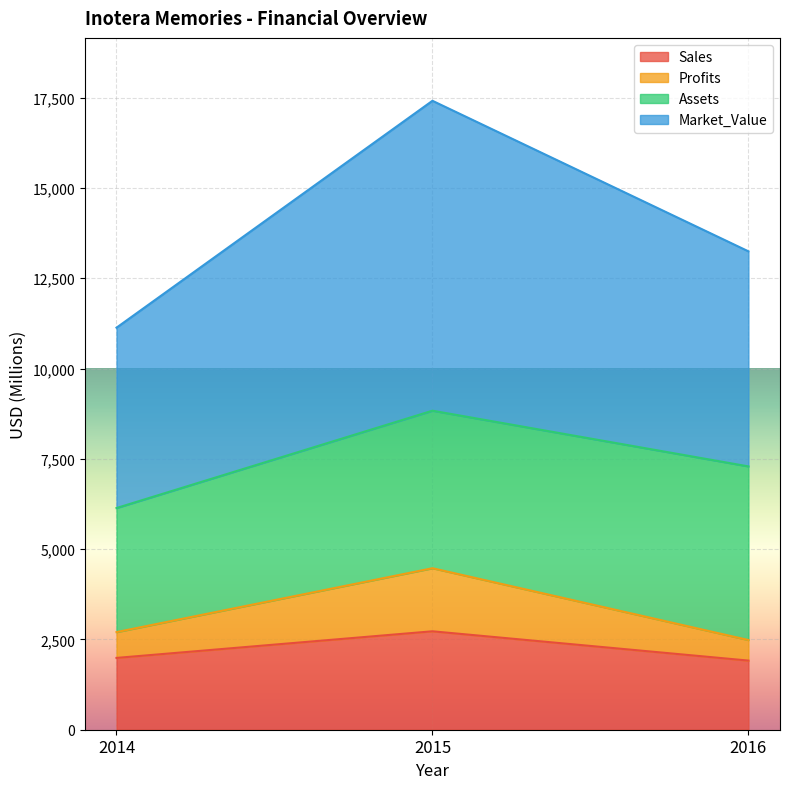

Is it true that Market_Value equals 27406.9 at 2015?

False